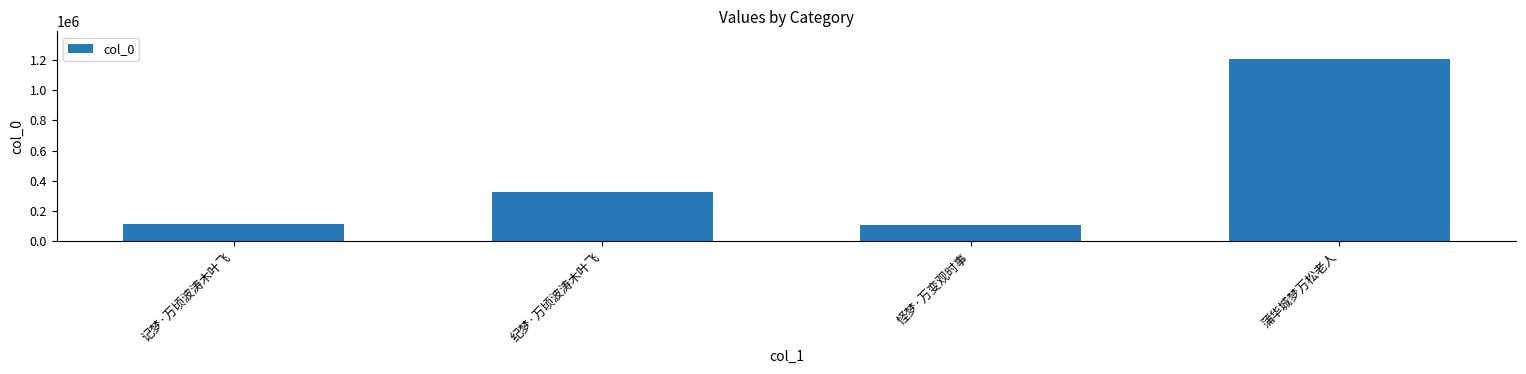

At which label is the value closest to 657765?

纪梦·万顷波涛木叶飞